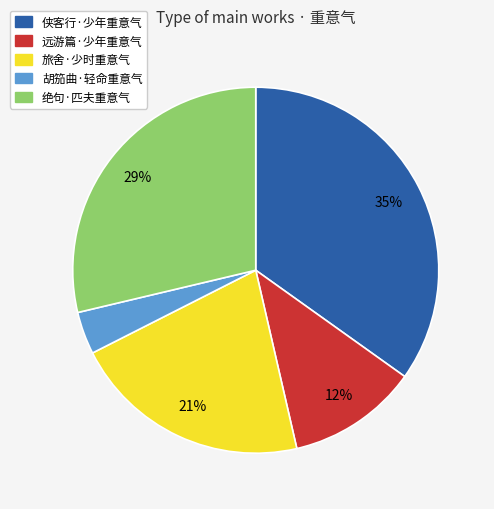

Does 侠客行·少年重意气 represent more than half of the total?

No